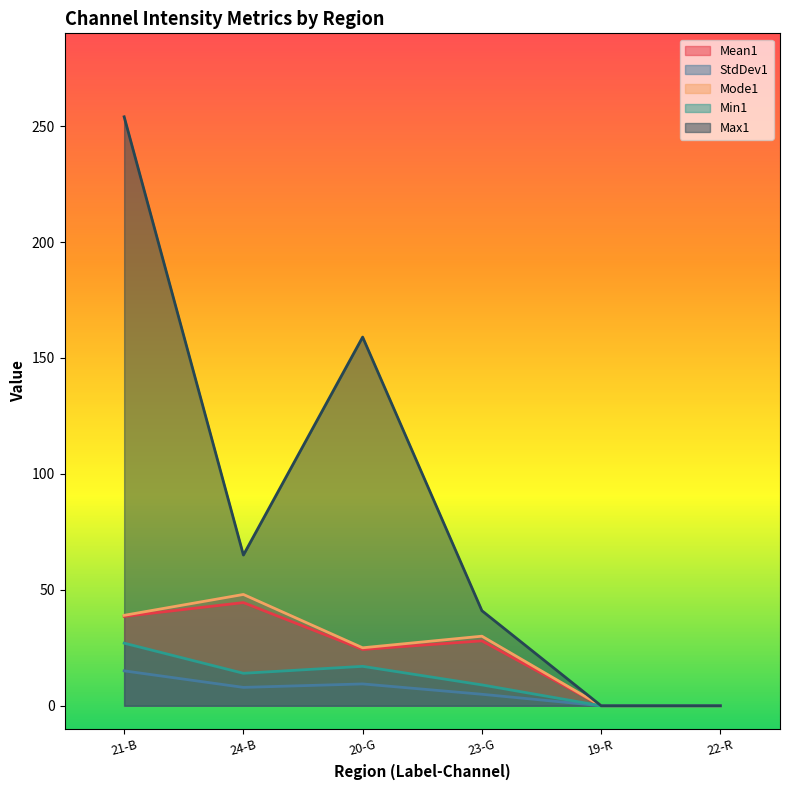

Reading left to right, what are all the values shown in this chart?

Mean1: 21-B=38.5	24-B=44.5	20-G=24.3	23-G=28.0	19-R=0.0	22-R=0.0
StdDev1: 21-B=15.1	24-B=7.9	20-G=9.4	23-G=5.0	19-R=0.0	22-R=0.0
Mode1: 21-B=39.0	24-B=48.0	20-G=25.0	23-G=30.0	19-R=0.0	22-R=0.0
Min1: 21-B=27.0	24-B=14.0	20-G=17.0	23-G=9.0	19-R=0.0	22-R=0.0
Max1: 21-B=254.0	24-B=65.0	20-G=159.0	23-G=41.0	19-R=0.0	22-R=0.0